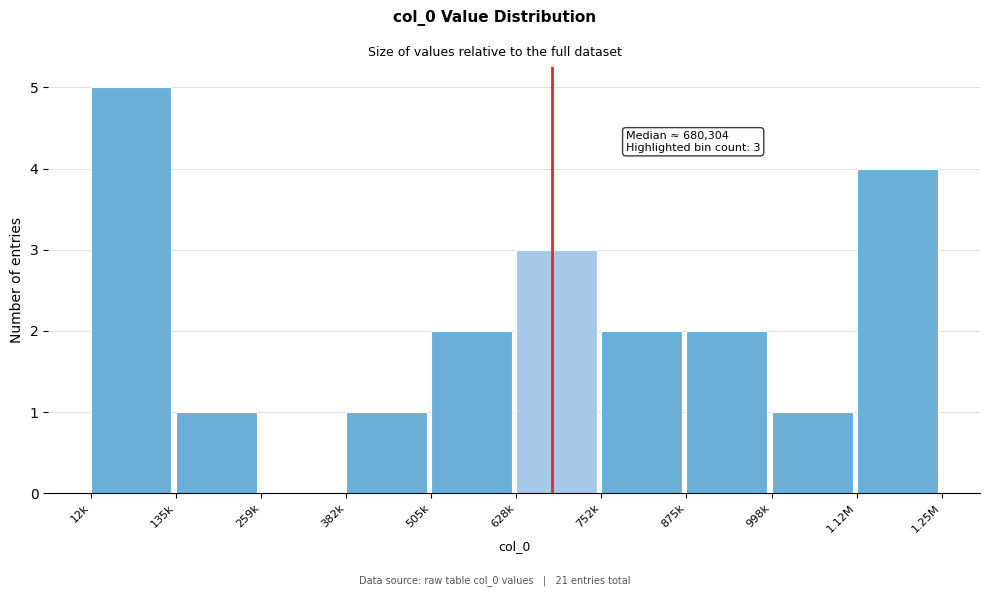

Reading right to left, what are all the values shown in this chart?

1.12M=4	998k=1	875k=2	752k=2	628k=3	505k=2	382k=1	259k=0	135k=1	12k=5